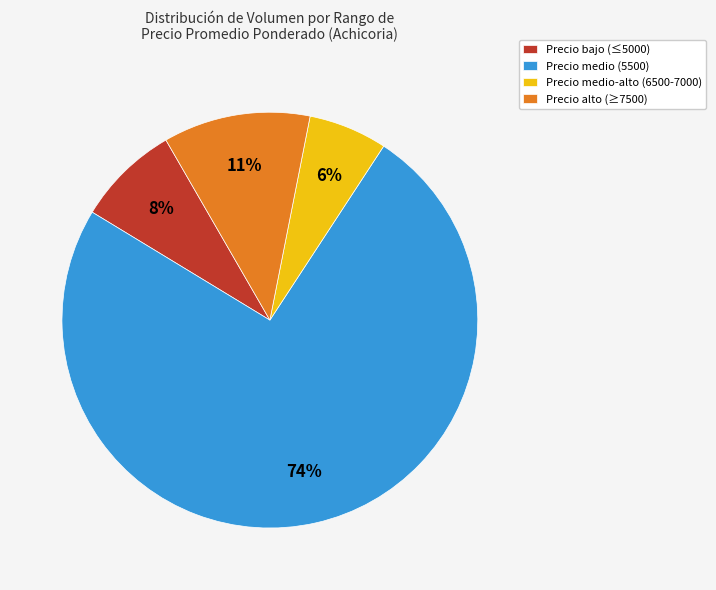

Is the sum of Precio medio-alto (6500-7000) and Precio bajo (≤5000) greater than half?

No